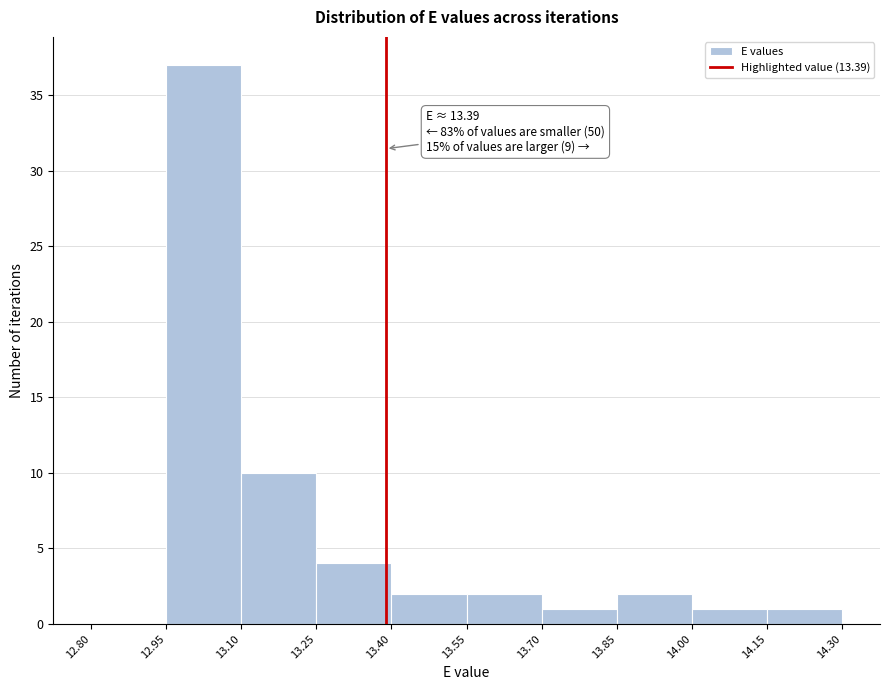

Which range on the x-axis has the tallest bar?

12.95 to 13.10